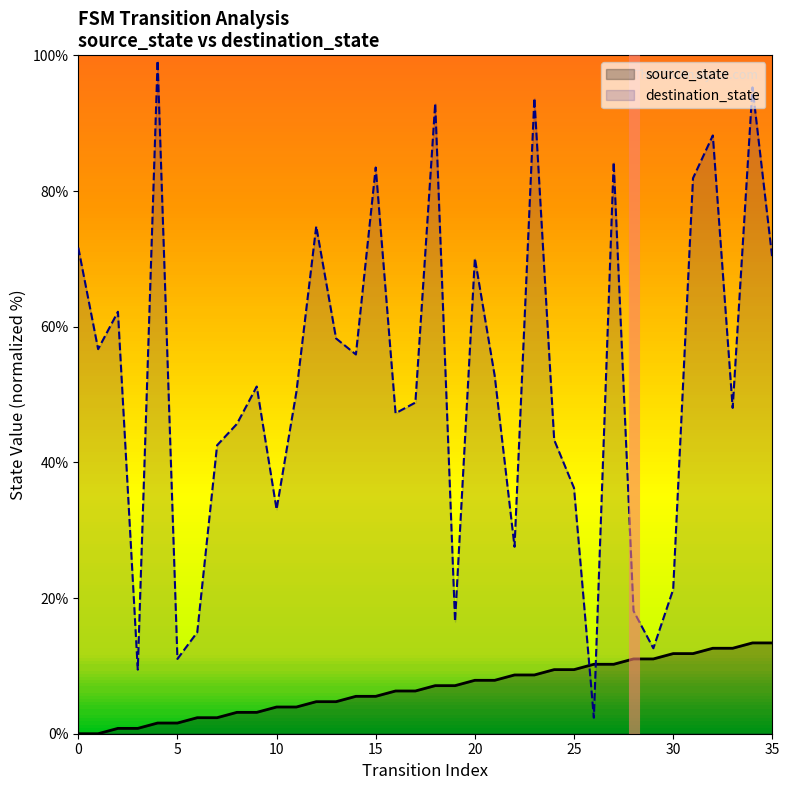

Reading left to right, what are all the values shown in this chart?

source_state: 0.0	0.0	0.8	0.8	1.6	1.6	2.4	2.4	3.1	3.1	3.9	3.9	4.7	4.7	5.5	5.5	6.3	6.3	7.1	7.1	7.9	7.9	8.7	8.7	9.4	9.4	10.2	10.2	11.0	11.0	11.8	11.8	12.6	12.6	13.4	13.4
destination_state: 71.7	56.7	62.2	9.4	99.2	11.0	15.0	42.5	45.7	51.2	33.1	50.4	74.8	58.3	55.9	83.5	47.2	48.8	92.9	16.5	70.1	52.8	27.6	93.7	43.3	36.2	2.4	84.3	18.1	12.6	21.3	81.9	88.2	48.0	95.3	70.1